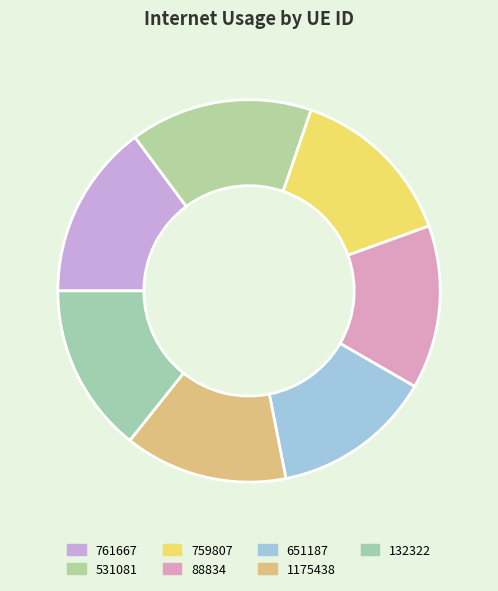

The 761667 slice represents 21% of the pie. True or false?

False